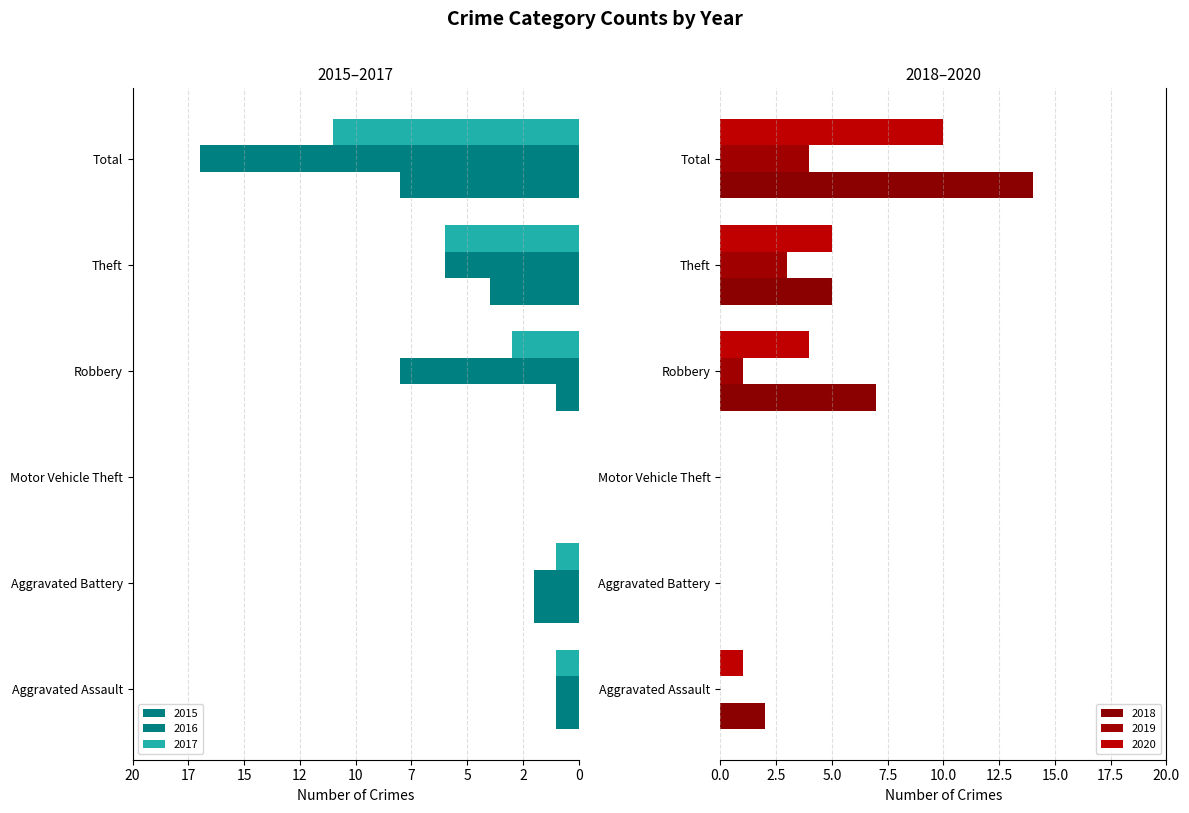

List the series in order of their peak value, highest first.

2018, 2020, 2019, 2015, 2016, 2017